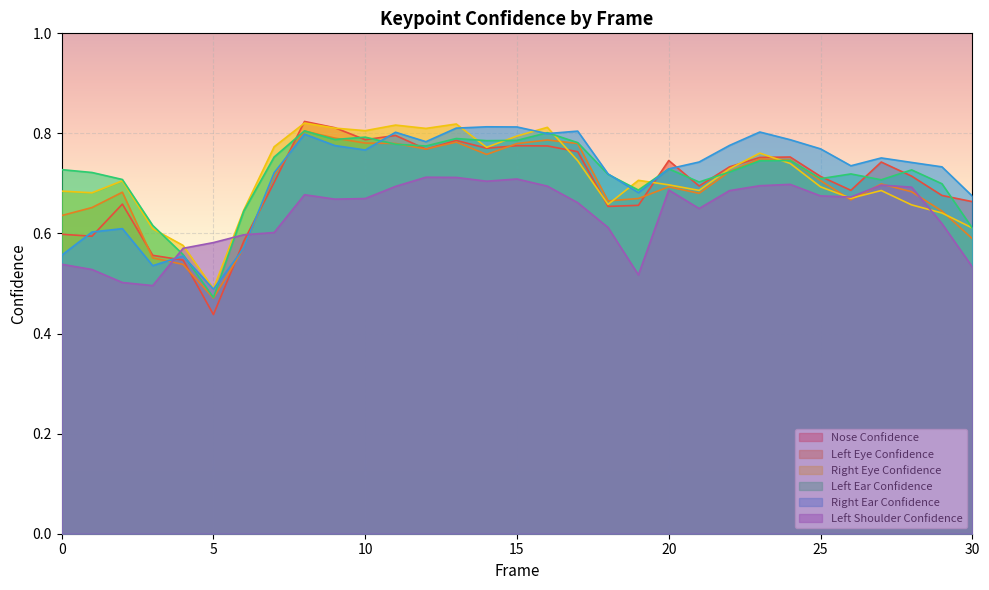

Which category has the highest value in the a_right_eye_confidence series?

8